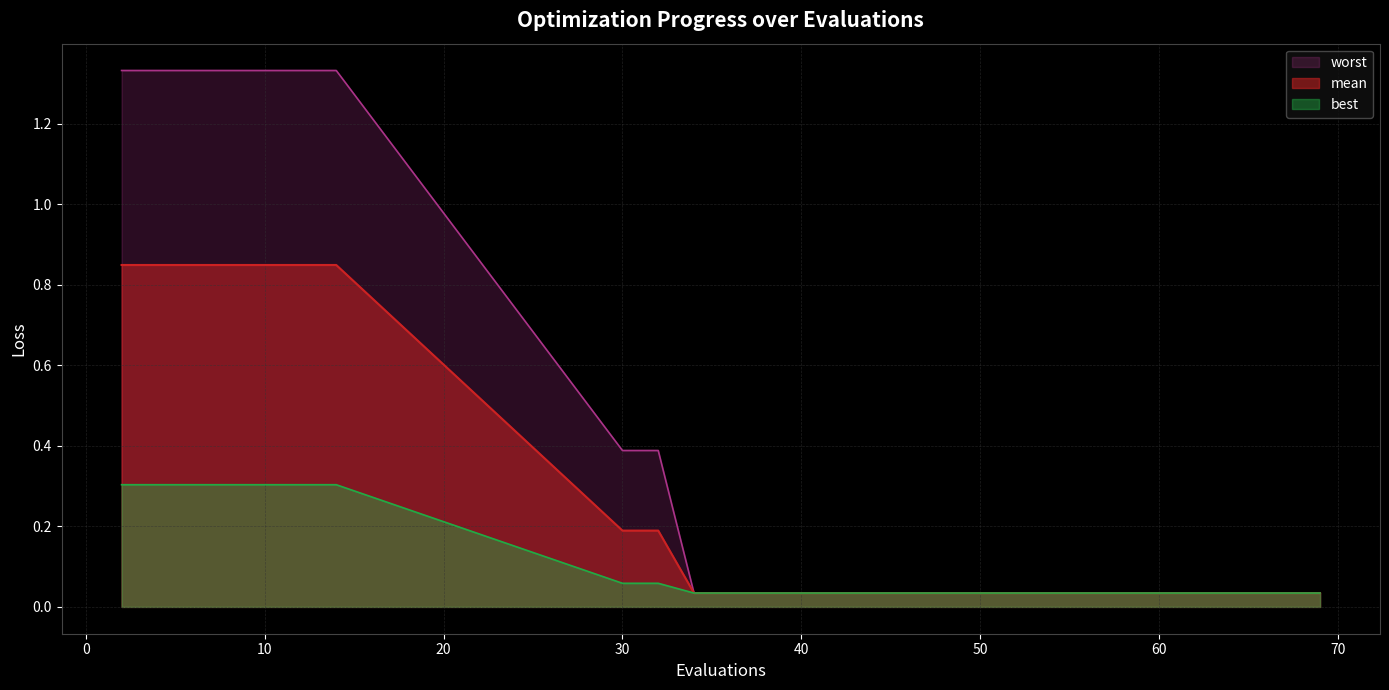

True or false: mean has more than 1 interior local peaks.

False